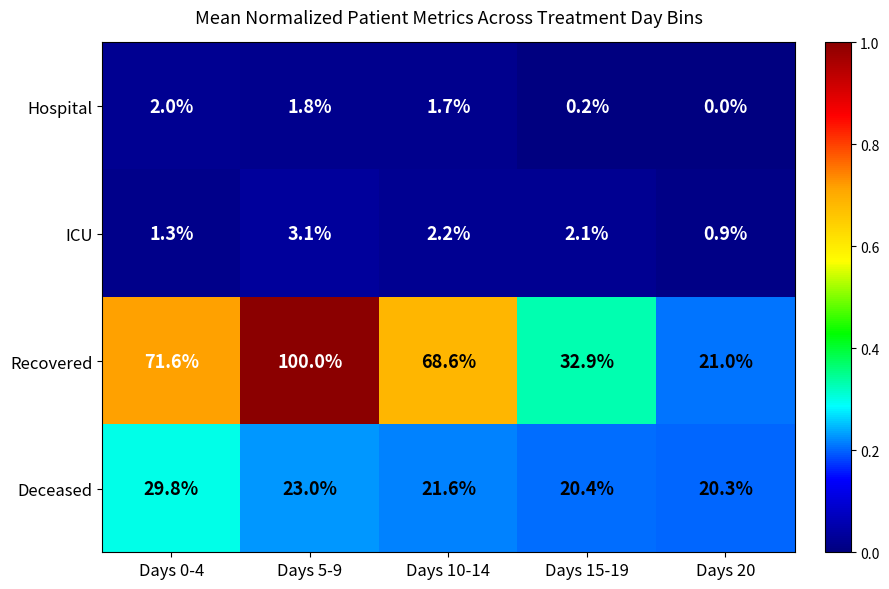

At which category is the sum across all series the highest?

Days 5-9